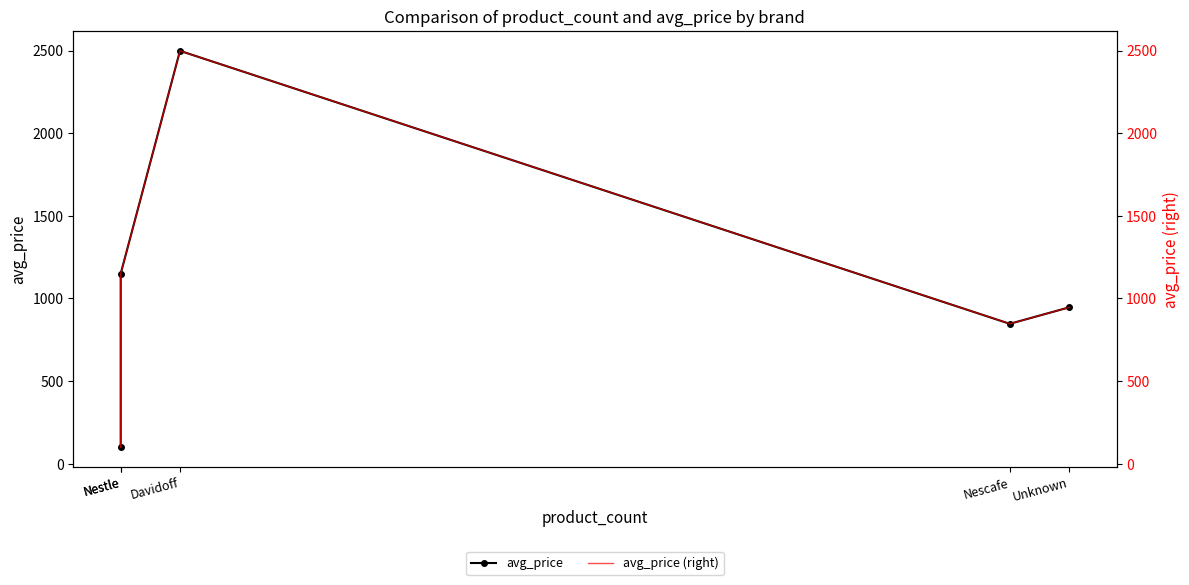

At which category does the chart reach its minimum across all series?

Nestle